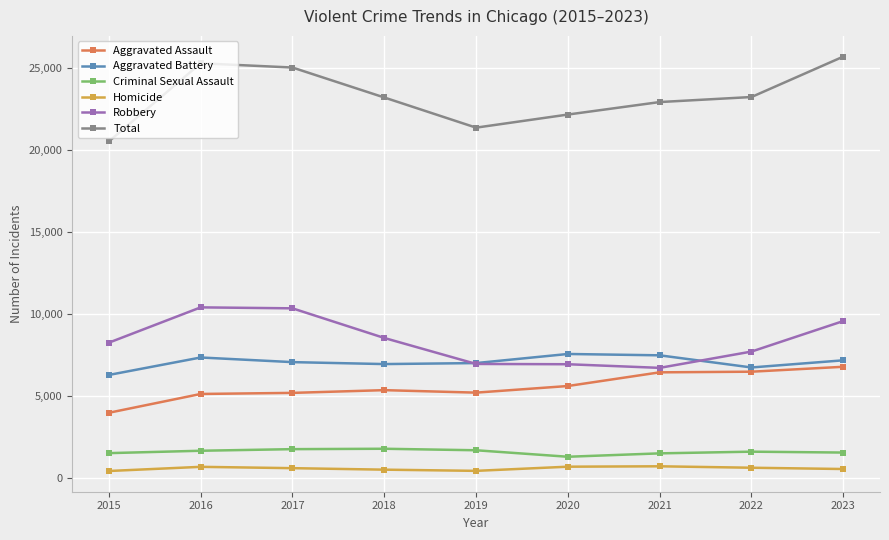

What is the difference between the second highest and minimum values in the Total series?

4764